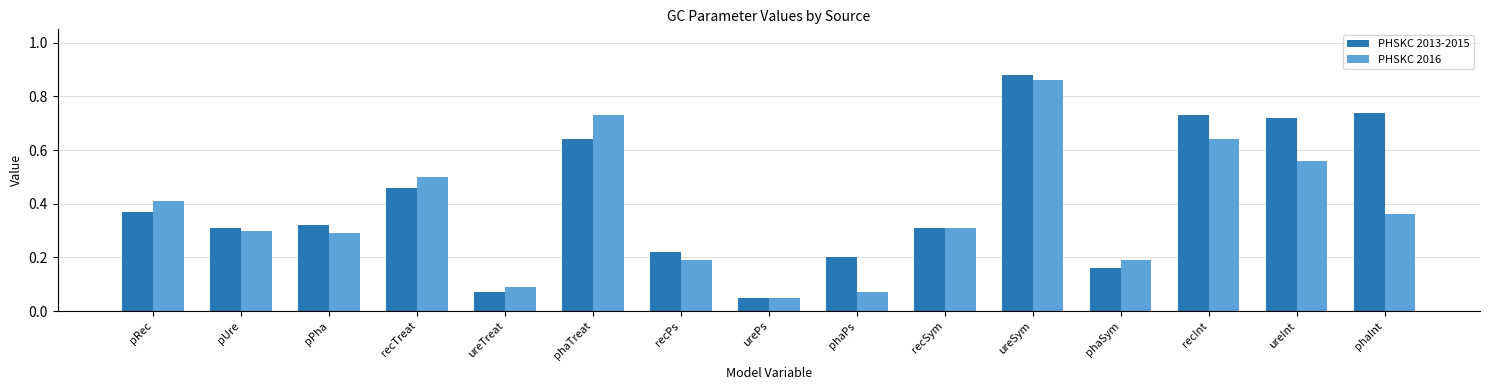

Which series changed the most between ureTreat and phaSym?

PHSKC 2016